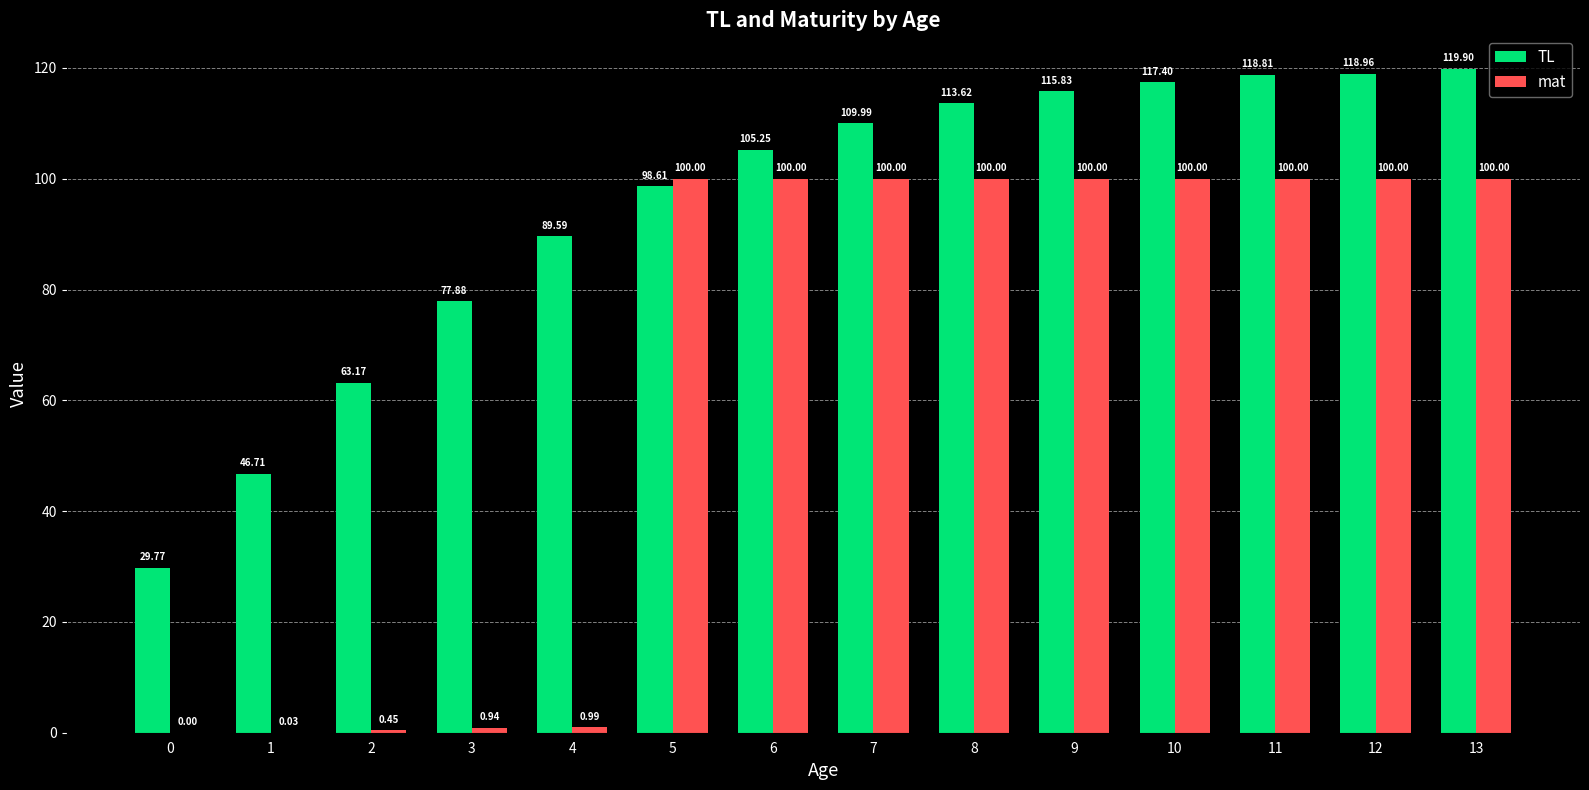

What is the sum of the TL values at 2 and 3?

141.1